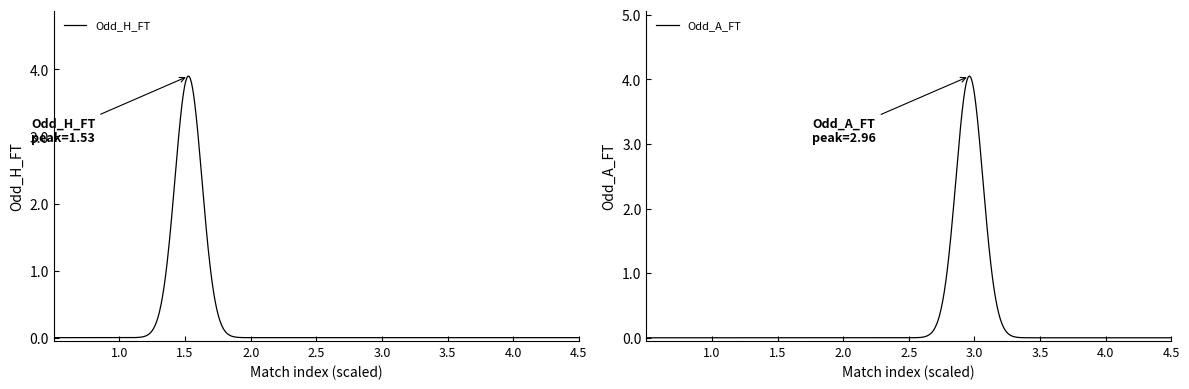

What is the highest value of the Odd_H_FT series?

3.9